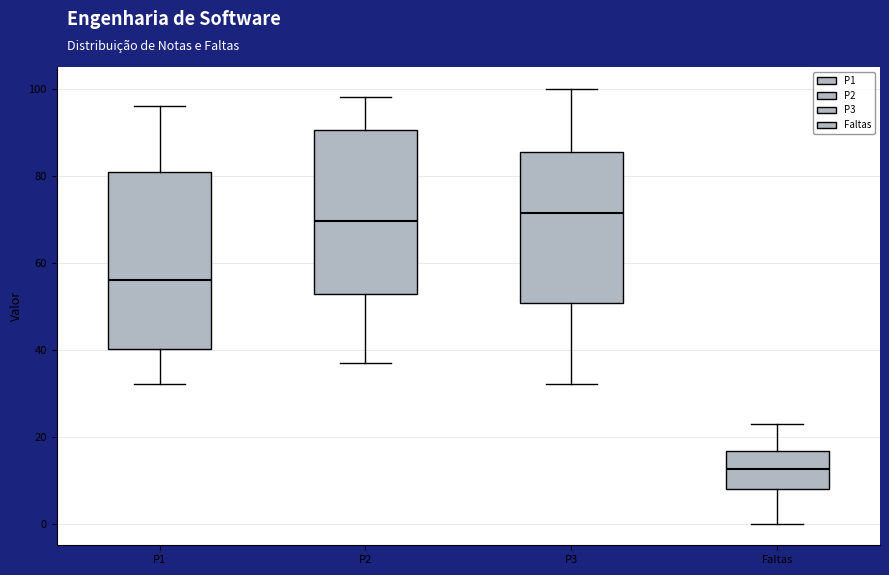

Reading left to right, read every box against the y-axis: the position of its median line, the range the box covers, and the ends of its whiskers. The values are not printed on the chart, so give them approximately, as read against the axis.

P1: median 56, box 40 to 80, whiskers 32 to 96
P2: median 70, box 52 to 90, whiskers 38 to 98
P3: median 72, box 50 to 86, whiskers 32 to 100
Faltas: median 12, box 8 to 16, whiskers 0 to 24